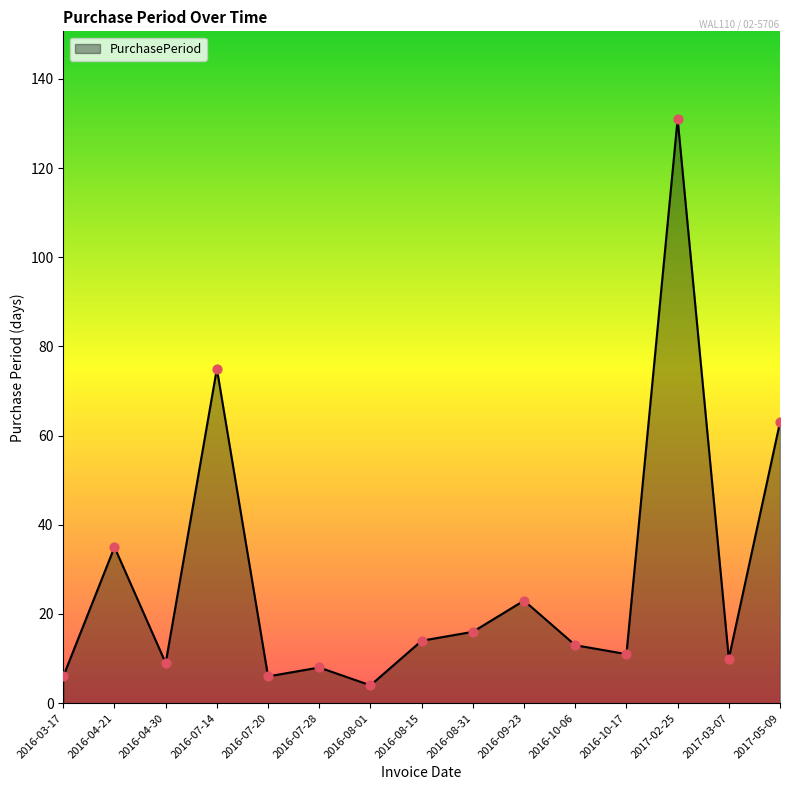

Between 2016-09-23 and 2016-04-21, which is larger?

2016-04-21